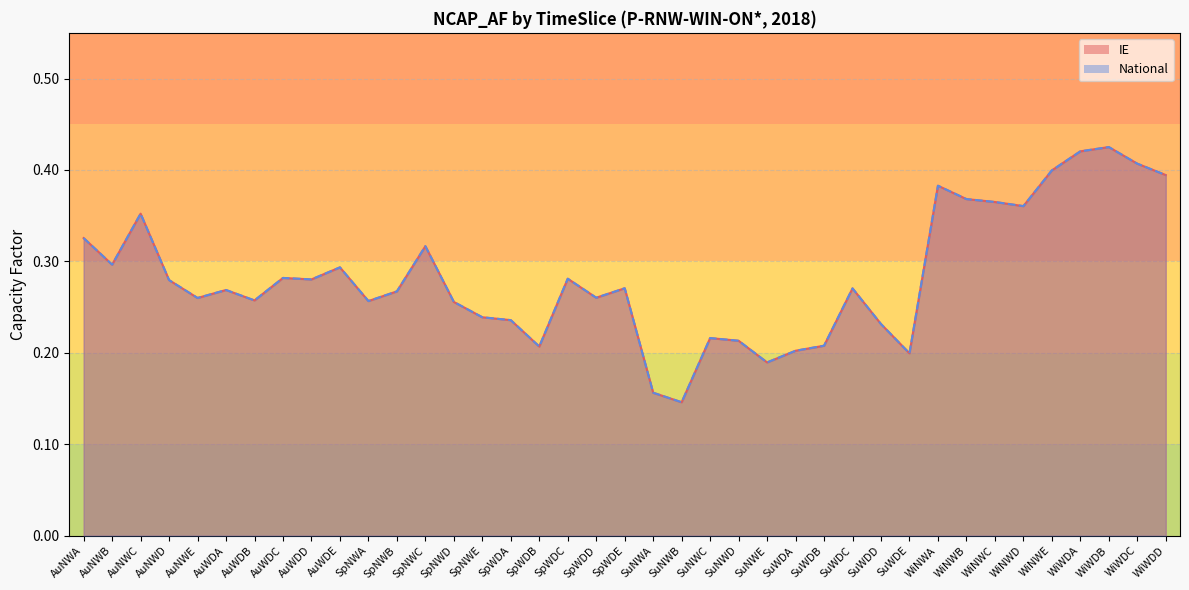

The value of National at SuNWE is 0.3. True or false?

False